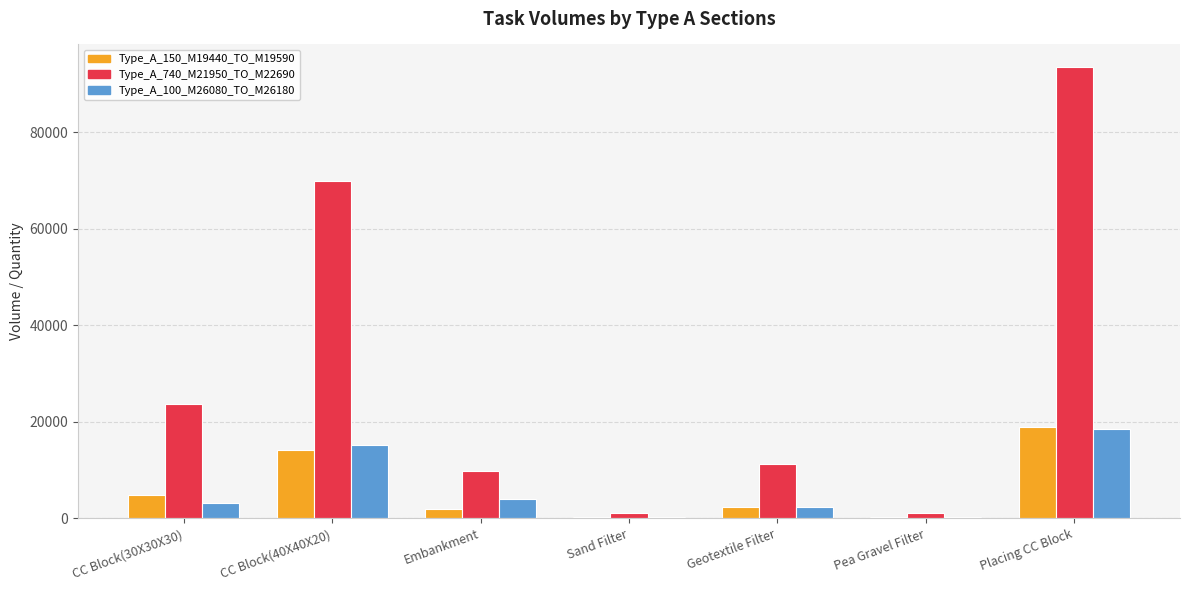

How many data points does each series have?

7